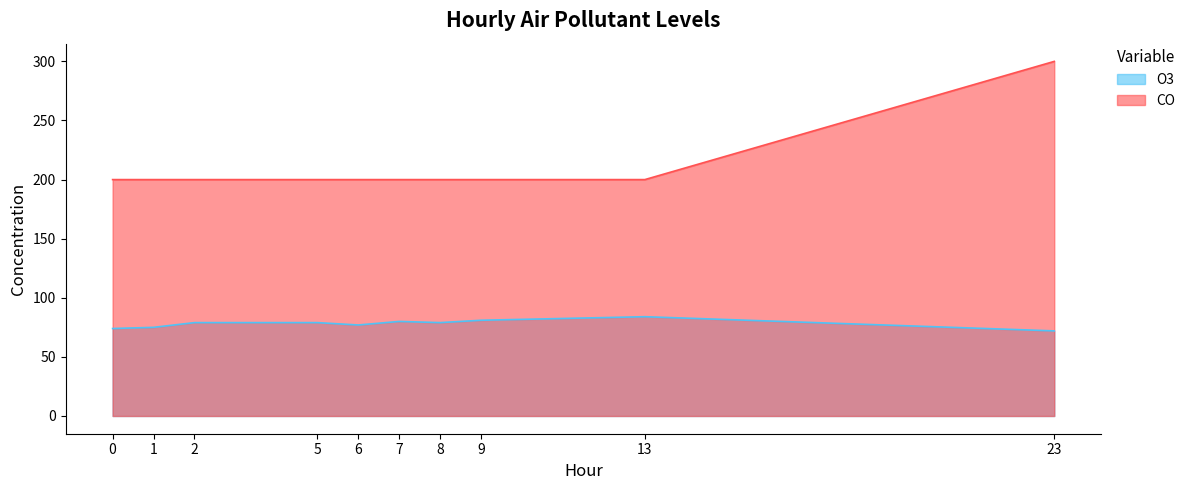

What is the sum of the CO values at 2 and 5?

400